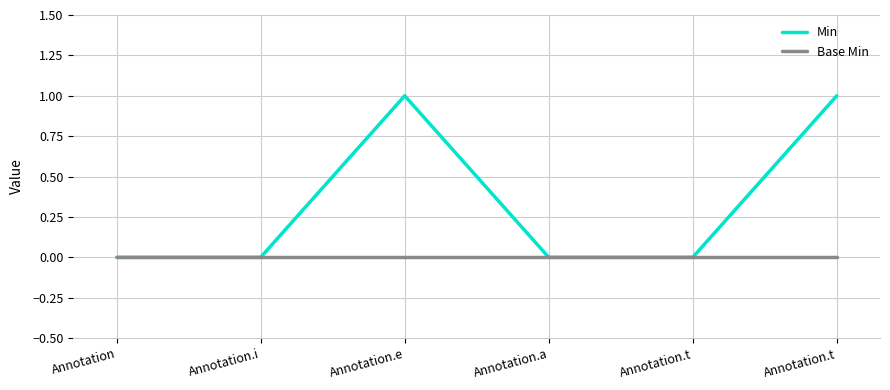

True or false: Min and Base Min cross at least once.

False